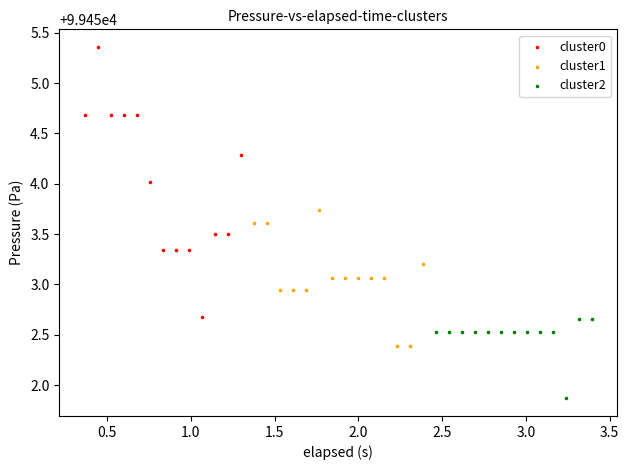

Which series contains the highest Y value?

cluster0